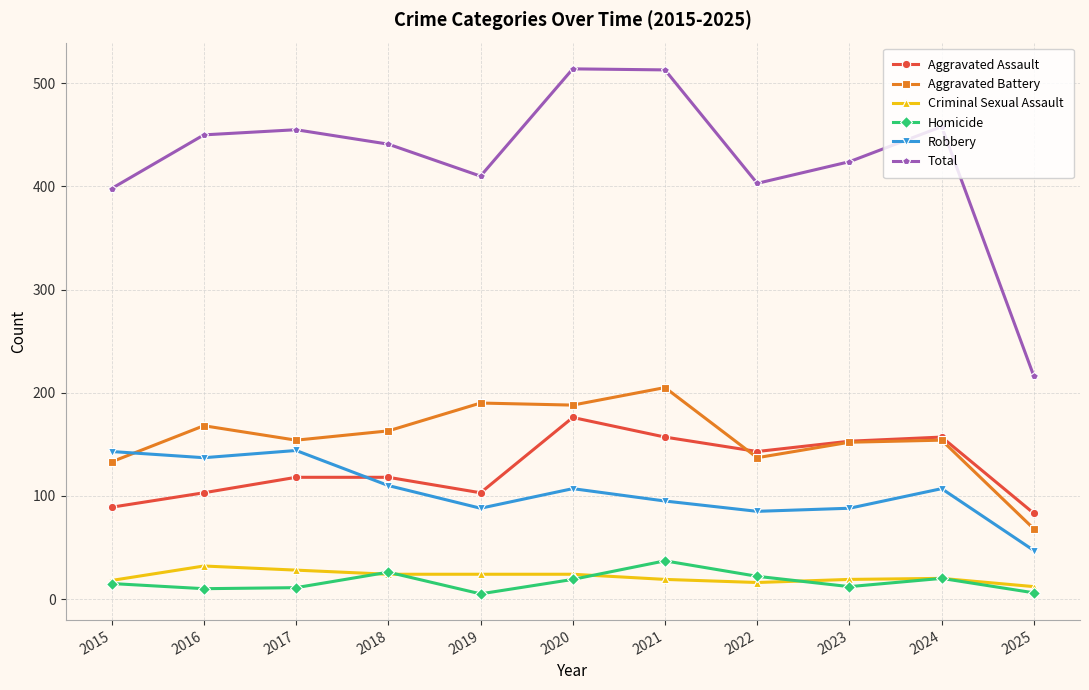

What is the total value across all series at 2016?

900